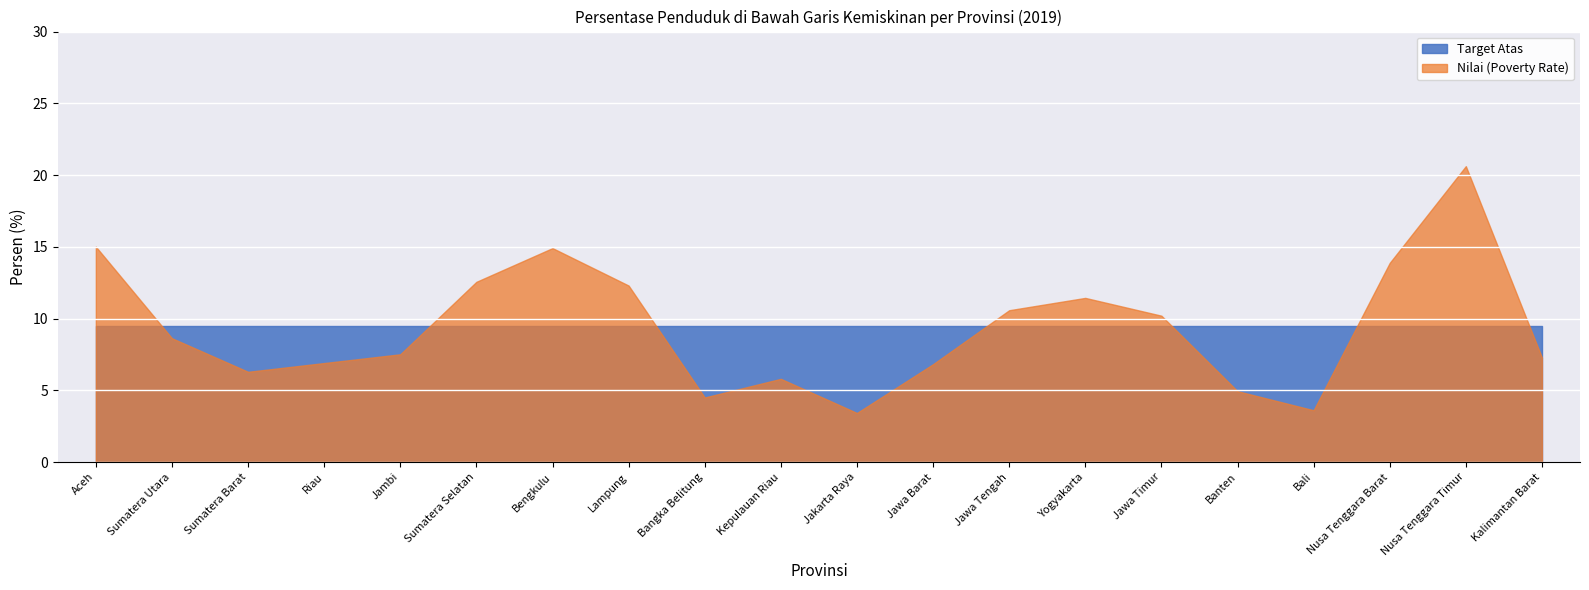

Where is the first local maximum for Nilai (Poverty Rate)?

Bengkulu